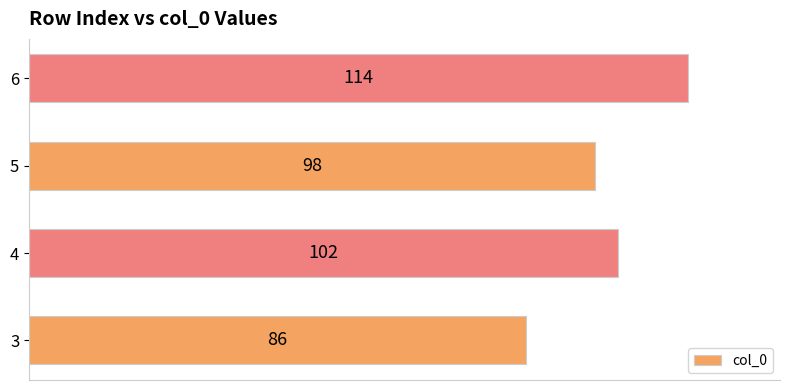

Which has a higher value, 6 or 4?

6